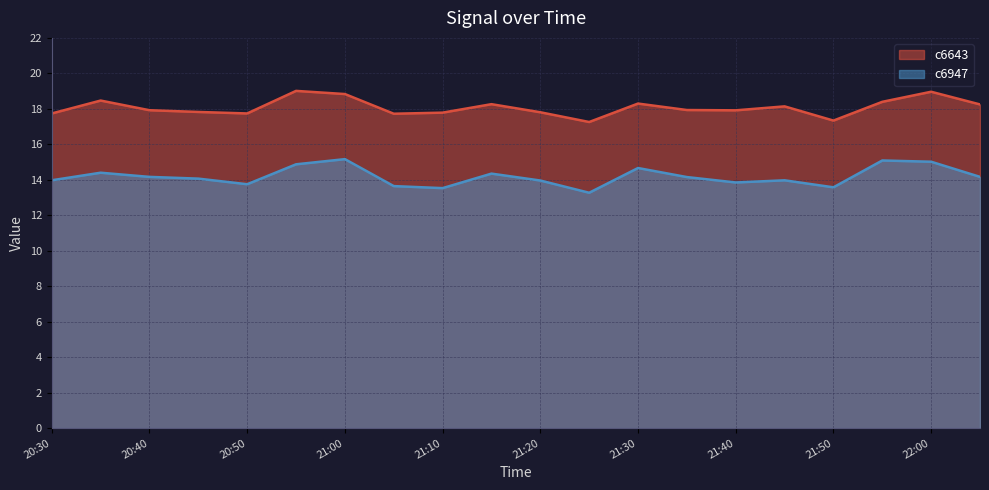

Reading left to right, extract all data points from this chart.

c6643: 17.7	18.5	17.9	17.8	17.7	19.0	18.8	17.7	17.8	18.3	17.8	17.3	18.3	17.9	17.9	18.1	17.3	18.4	19.0	18.2
c6947: 14.0	14.4	14.2	14.1	13.7	14.9	15.2	13.6	13.5	14.3	14.0	13.3	14.7	14.2	13.8	14.0	13.6	15.1	15.0	14.2